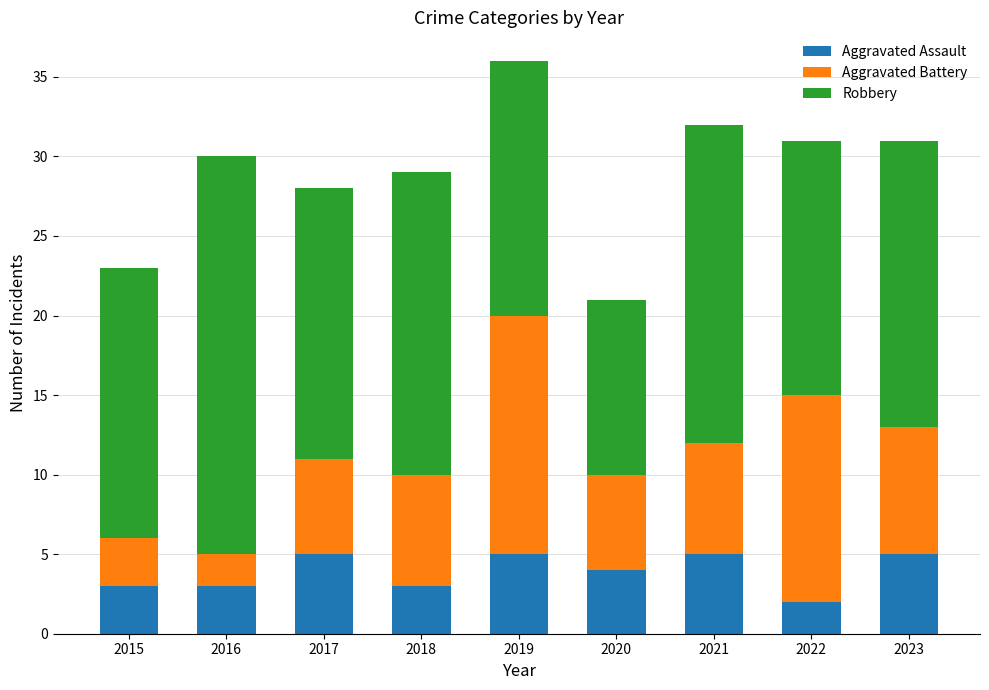

What is the sum of the Aggravated Assault values at 2016 and 2015?

6